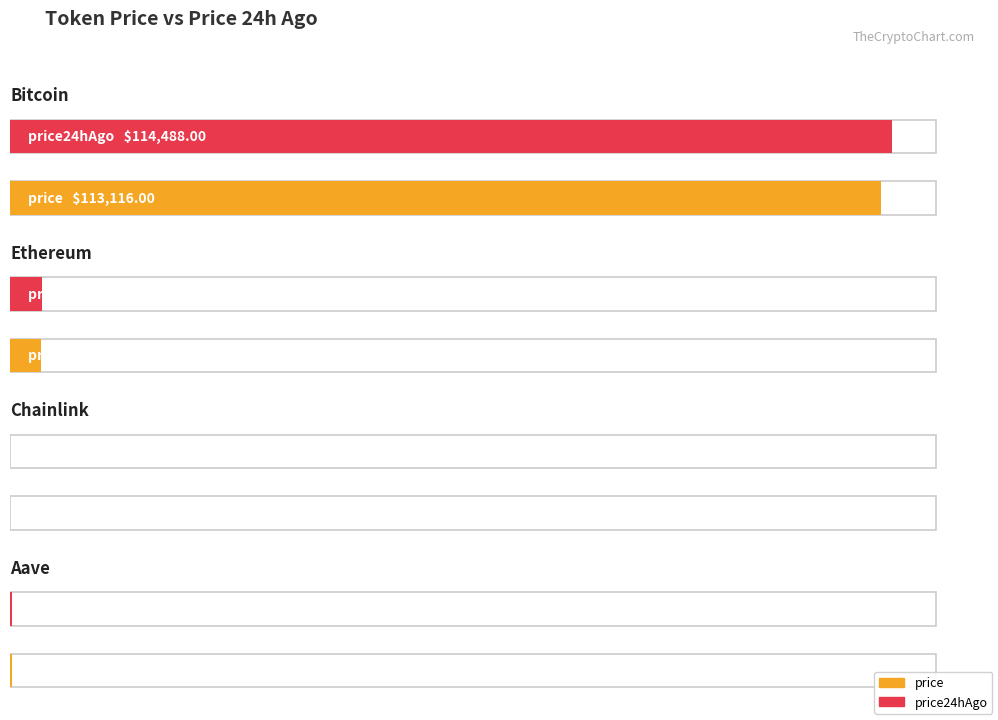

What is the average value of the price24hAgo series?

29715.4